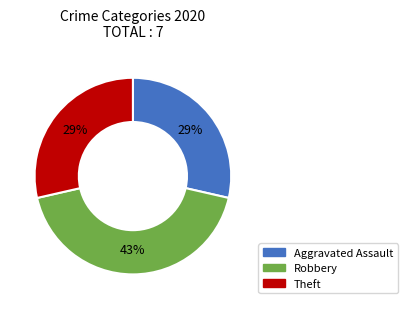

Is there any slice that represents more than half of the pie?

No